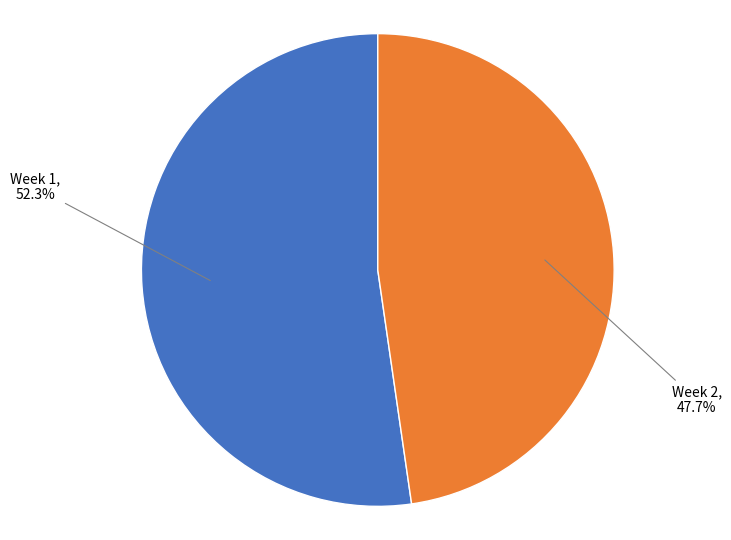

Count the number of slices in the pie.

2